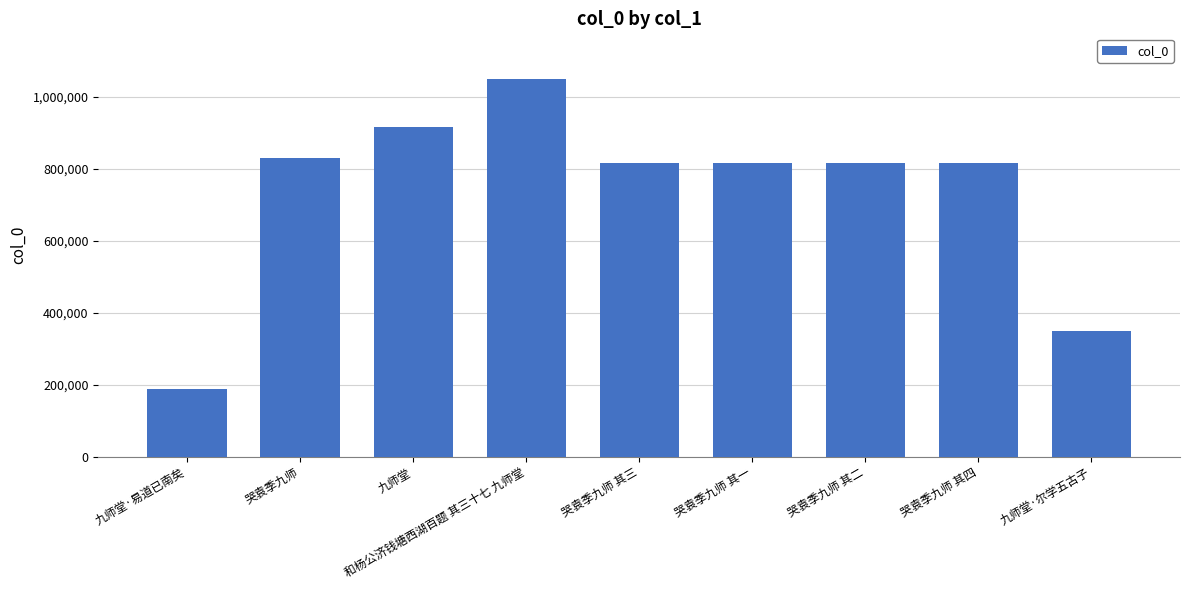

What is the value of the 6th bar from the left?

817613